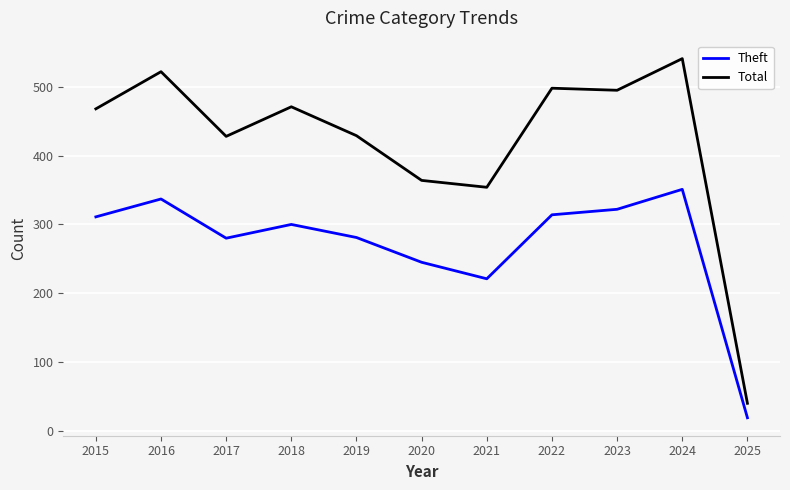

What is the sum of all Theft values?

2981